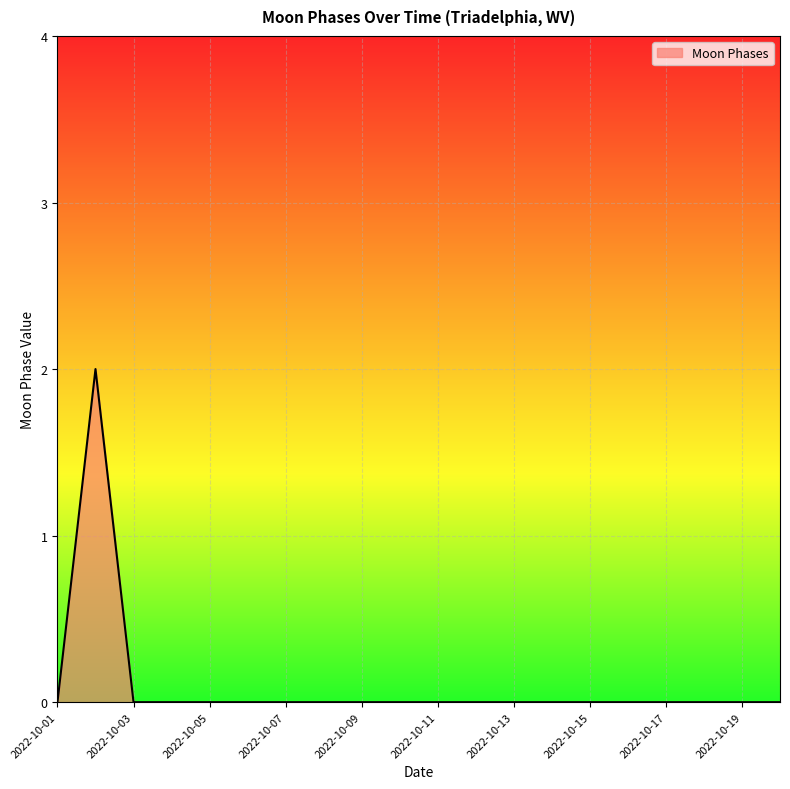

Reading right to left, transcribe all the data shown in this chart.

0	0	0	0	0	0	0	0	0	0	0	0	0	0	0	0	0	0	2	0